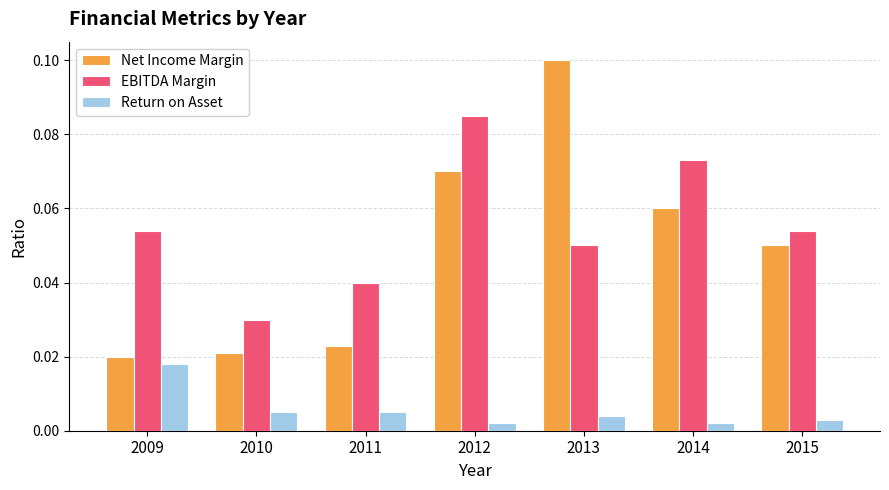

List the series in order of their peak value, lowest first.

Return on Asset, EBITDA Margin, Net Income Margin